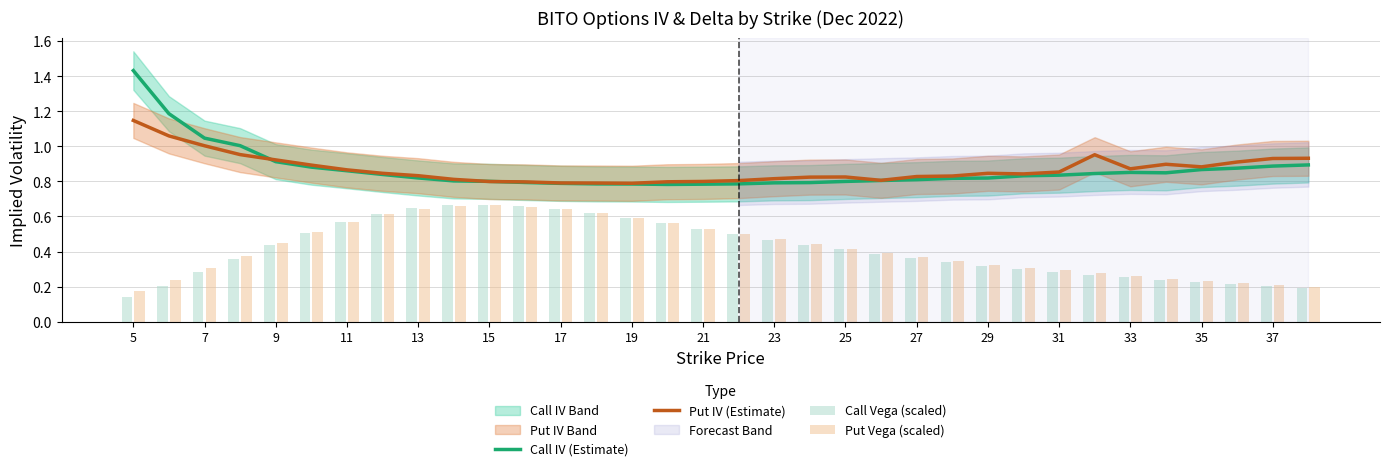

Count the Call Vega (scaled) values in the range 0 to 1.

34